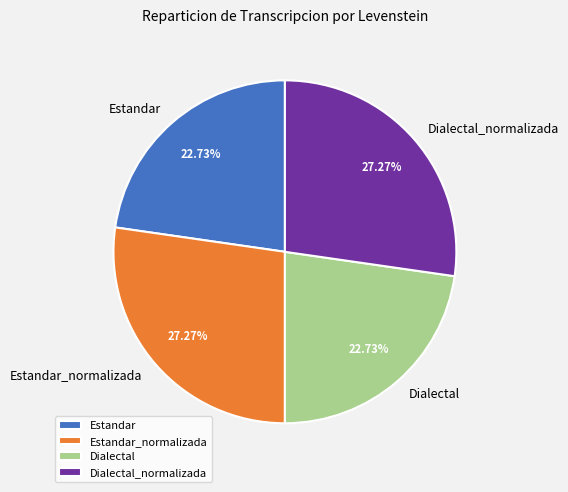

To the nearest percent, what is the difference between the largest and smallest slice percentages?

5%